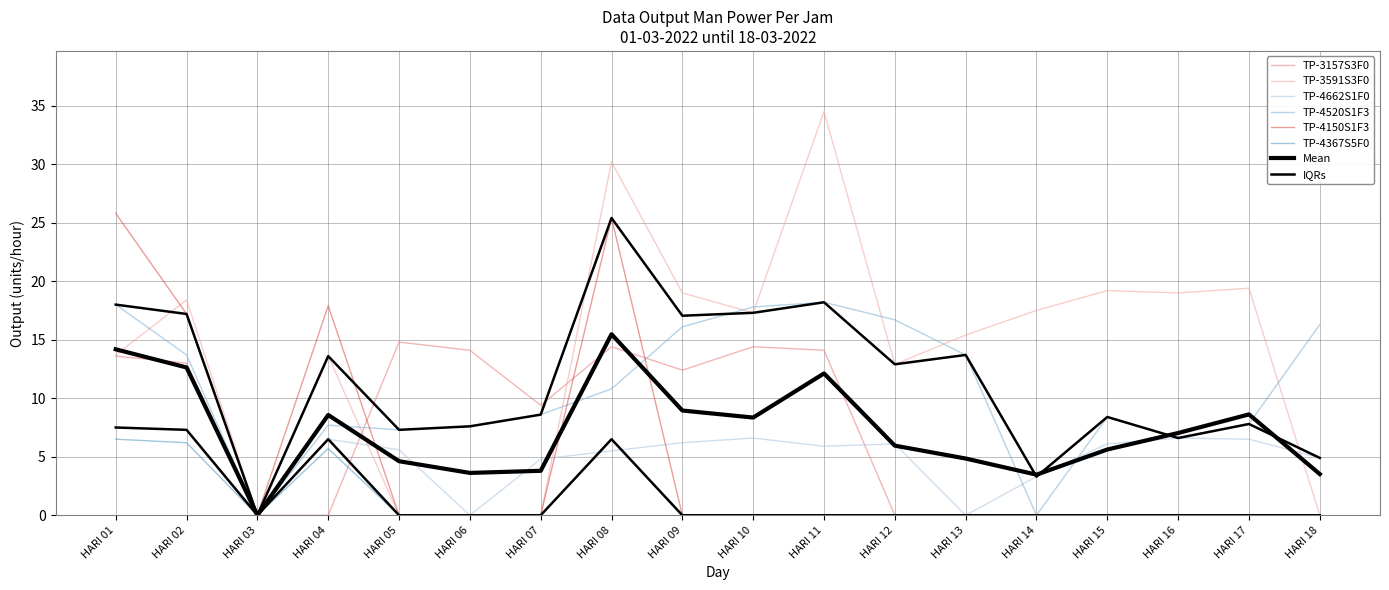

The TP-3157S3F0 series shows -6.8 at HARI 17. True or false?

False